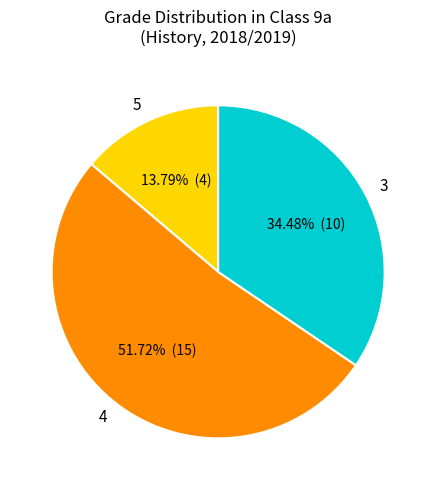

Which category has the smallest portion of the pie?

5